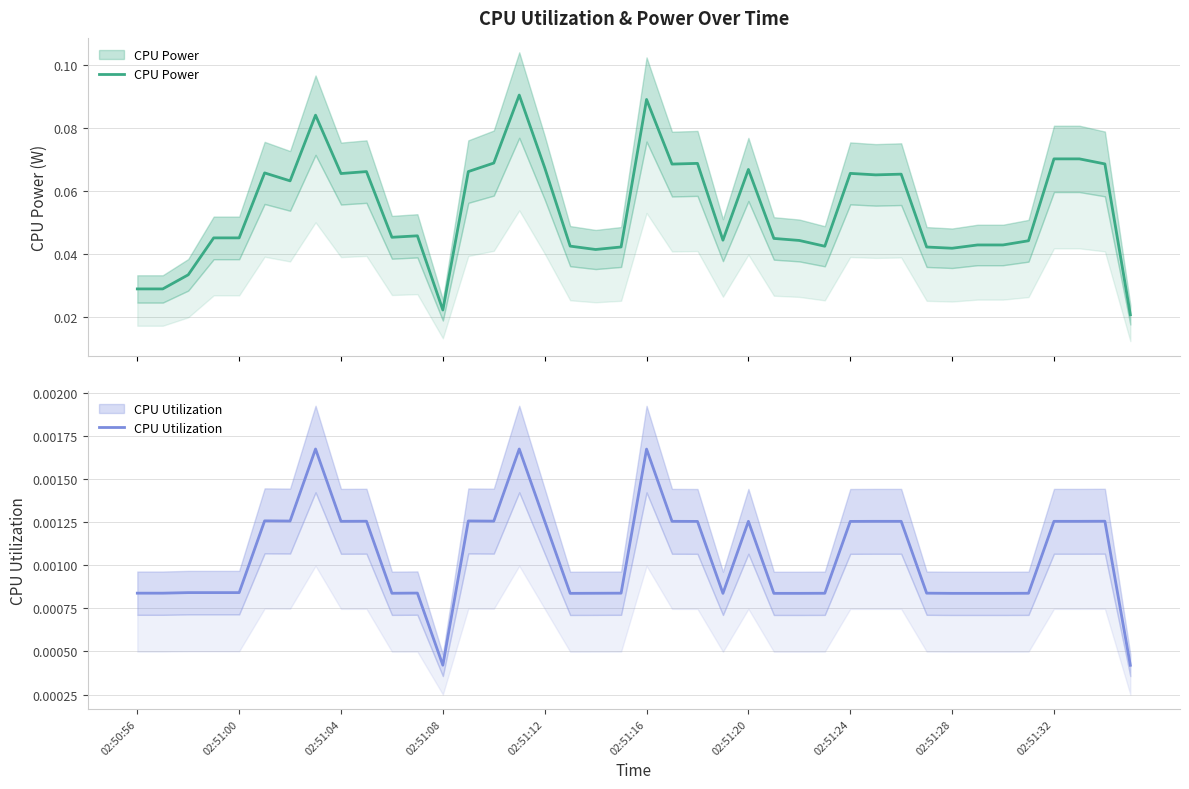

True or false: CPU Utilization and CPU Power intersect in this chart.

False